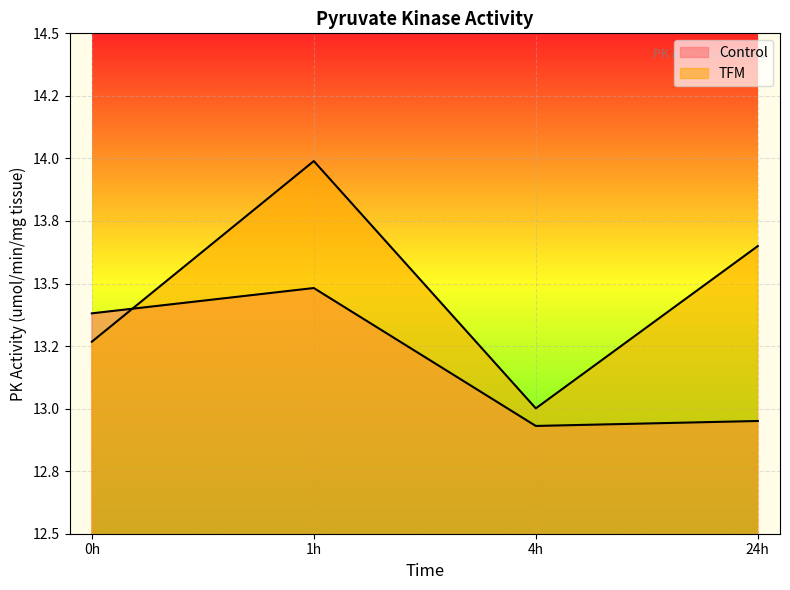

True or false: Control and TFM intersect in this chart.

True